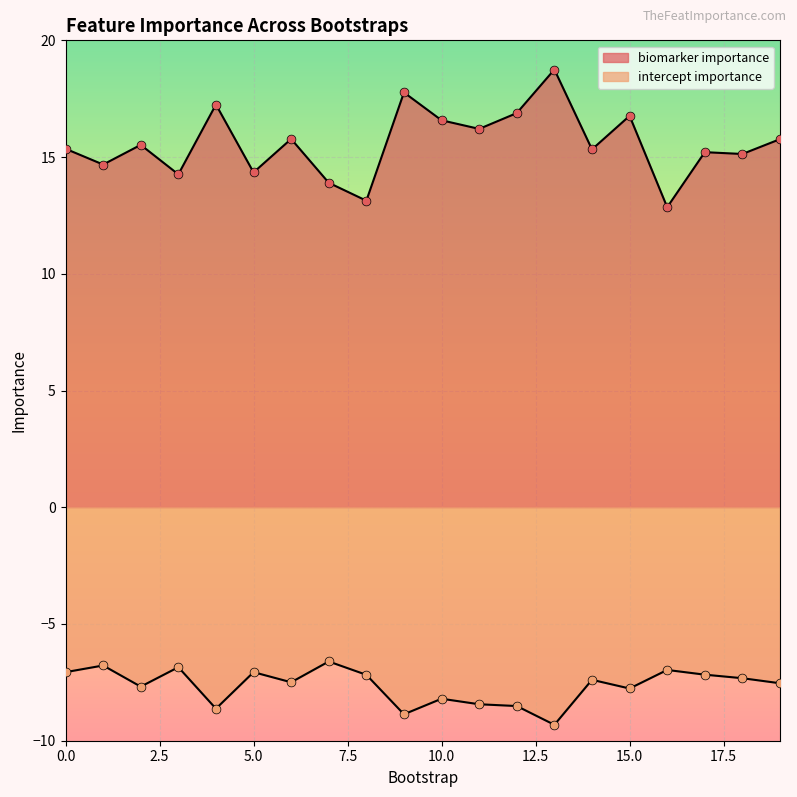

What are all the series names shown in the legend?

biomarker importance, intercept importance